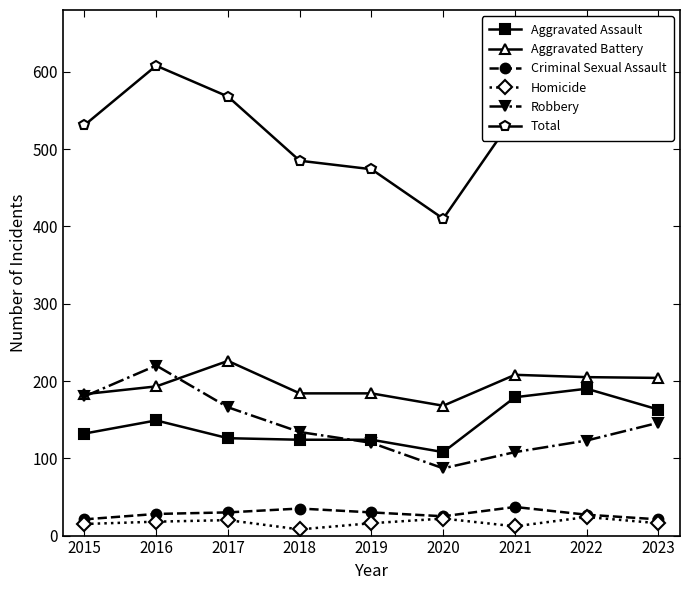

True or false: Robbery and Total cross at least once.

False